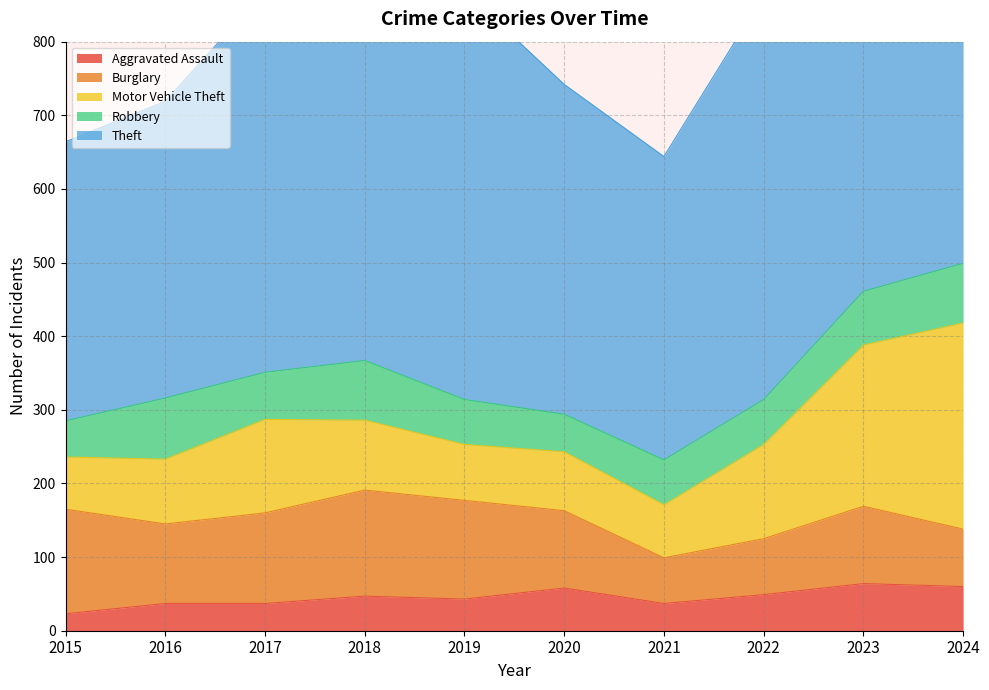

What is the difference between the highest and lowest values at 2018?

459